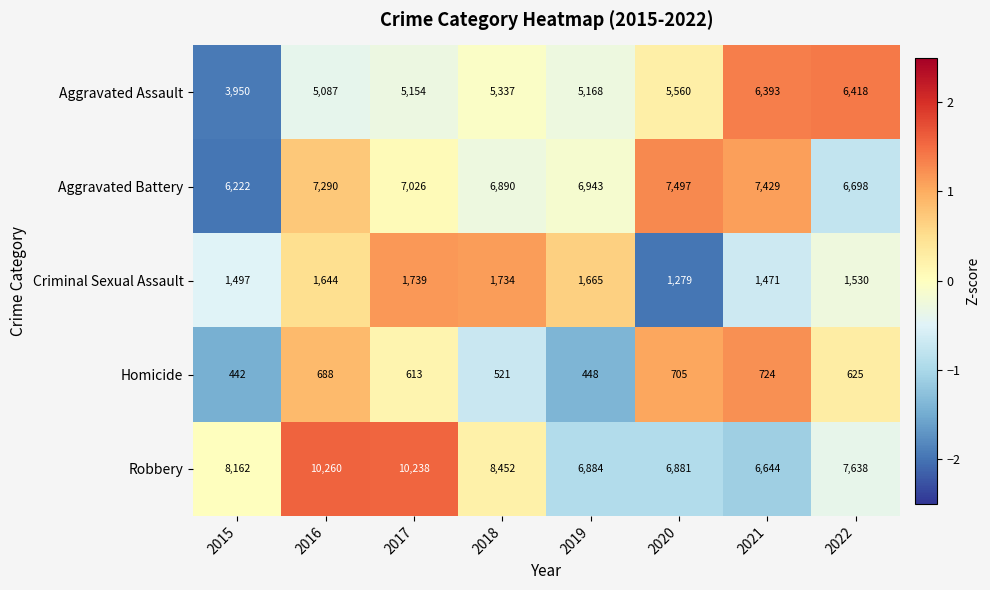

The value of Aggravated Battery at 2016 is 7290. True or false?

True